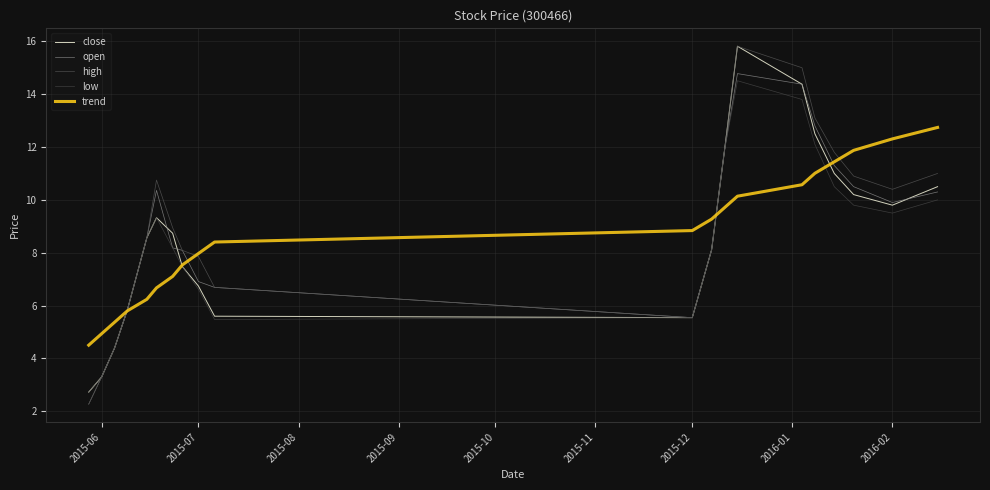

Is this an area chart (filled region under the line)?

No